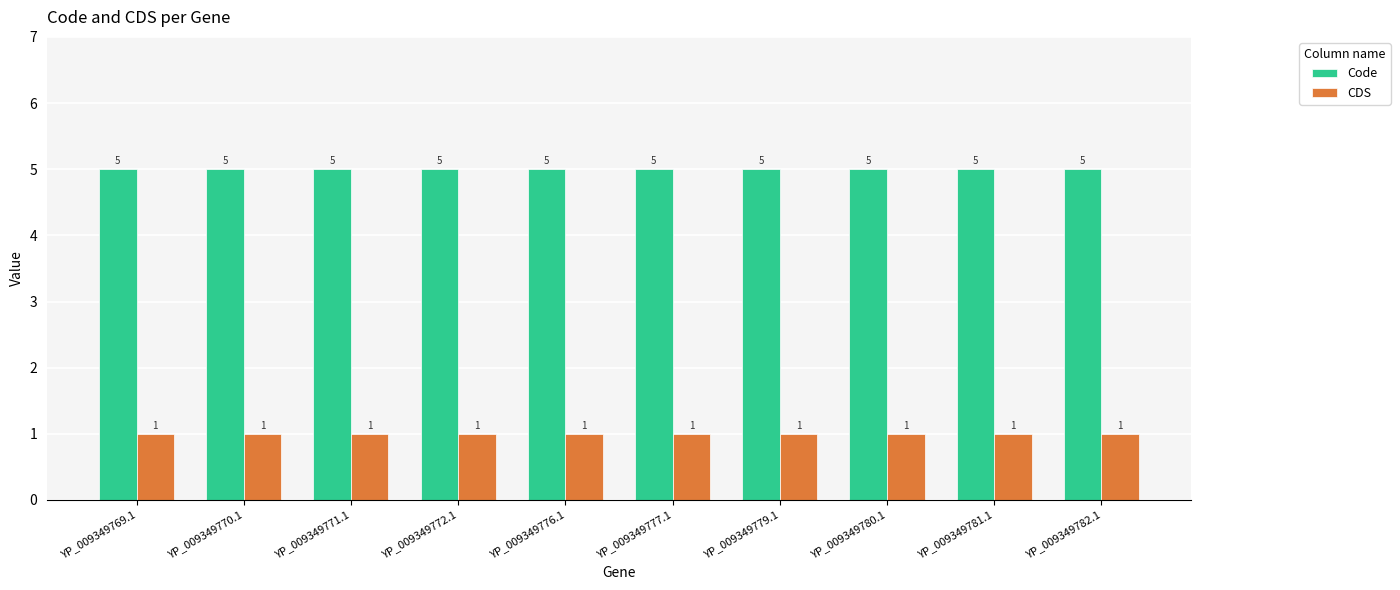

What is the spread (max minus min) of values at YP_009349779.1?

4